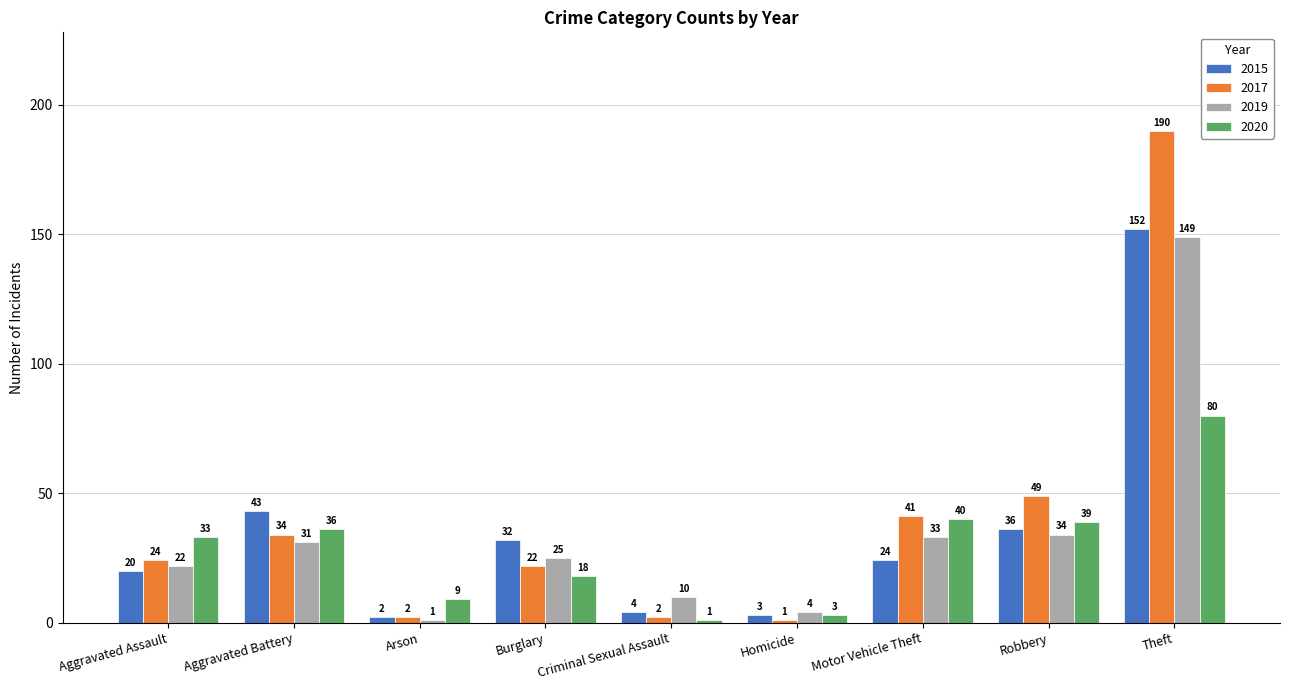

What is the label of the 5th bar from the left?

Criminal Sexual Assault